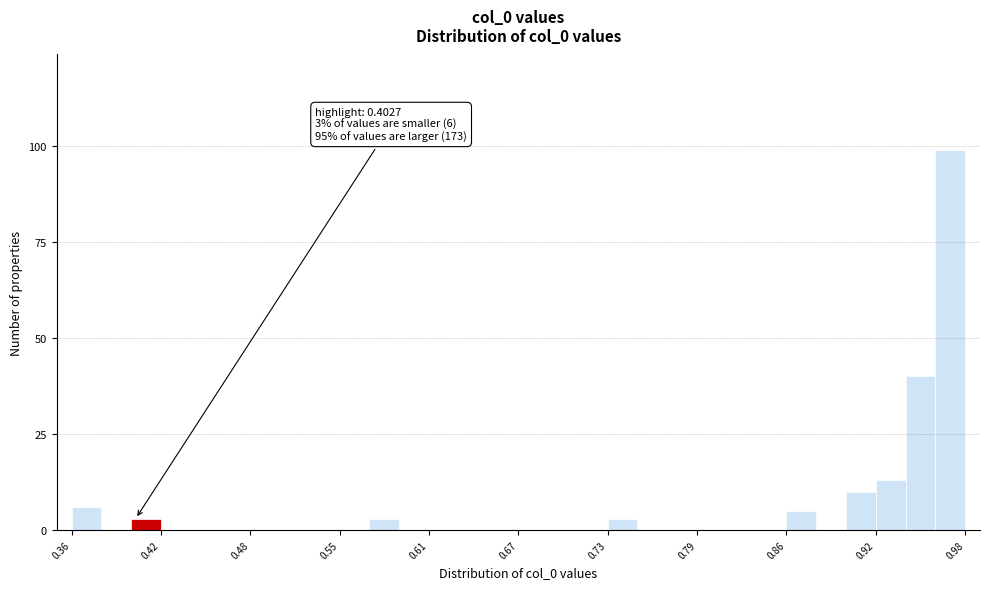

Read against the x-axis, roughly where is the centre of the tallest bar?

0.97